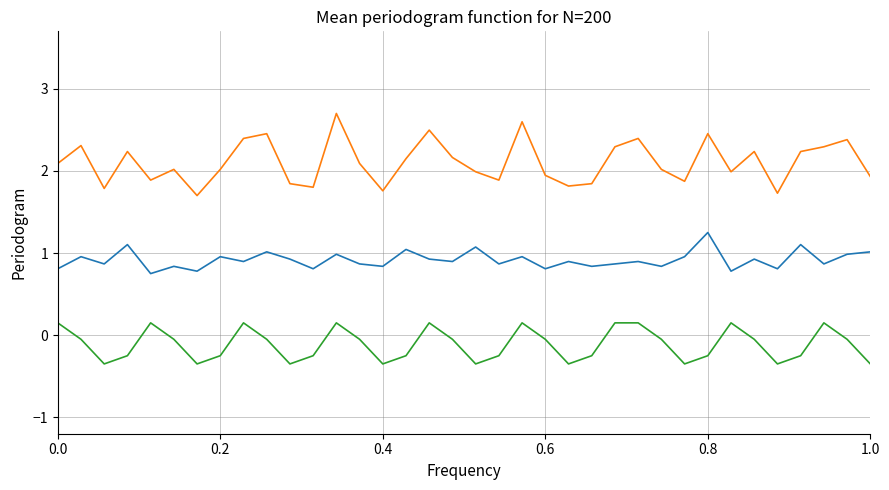

What is the maximum value shown in the chart?

2.7